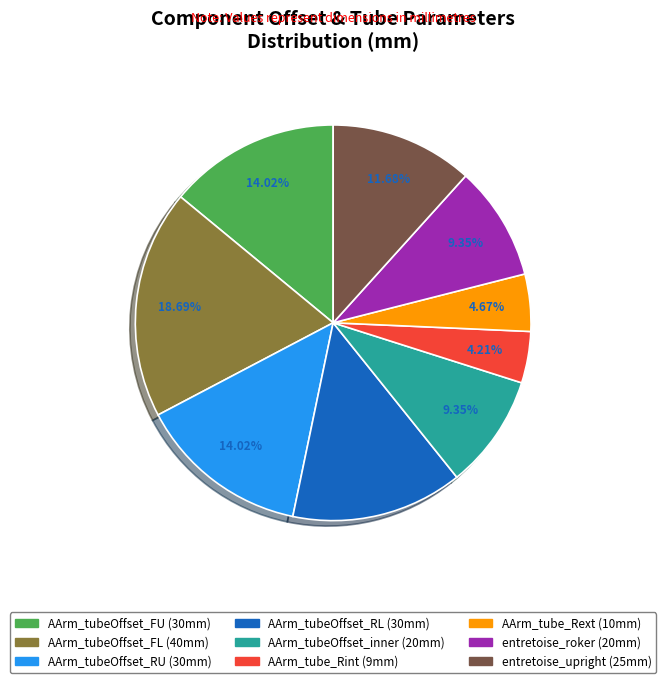

Is there any slice that represents more than half of the pie?

No